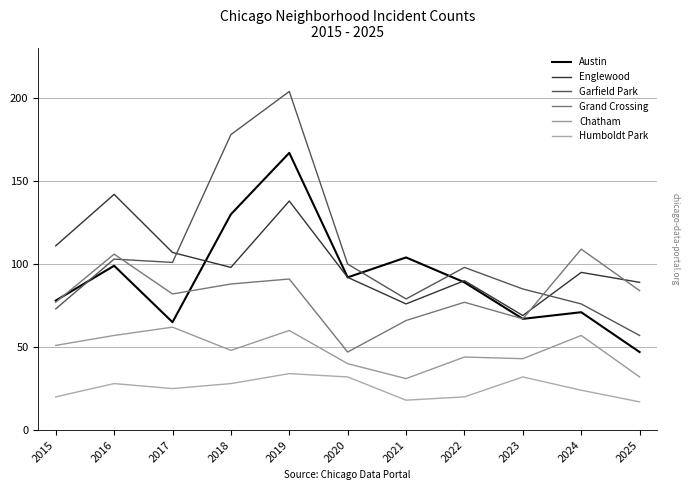

Where is Englewood nearest to the value 105?

2017